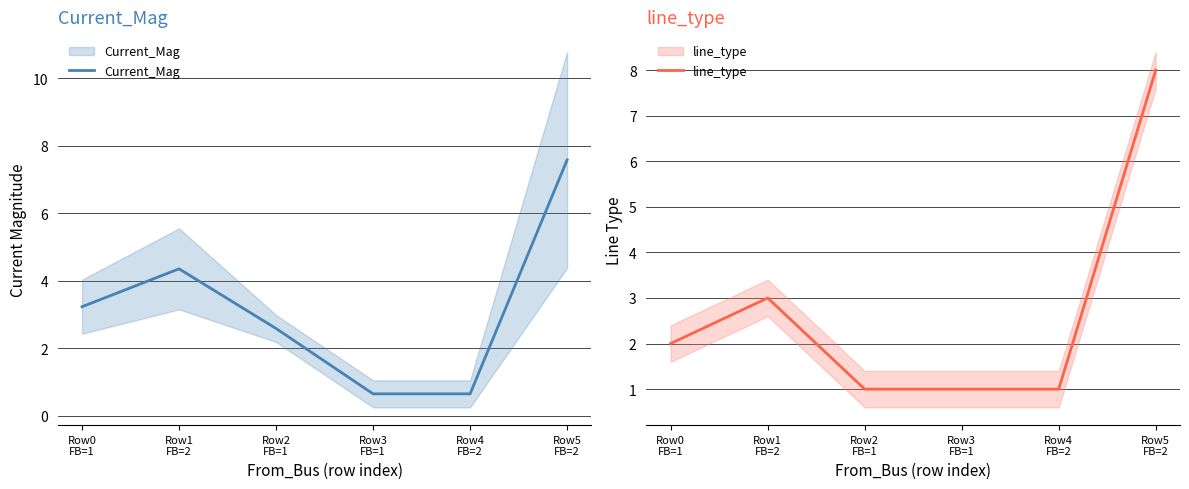

Which series has the largest range (max minus min)?

line_type